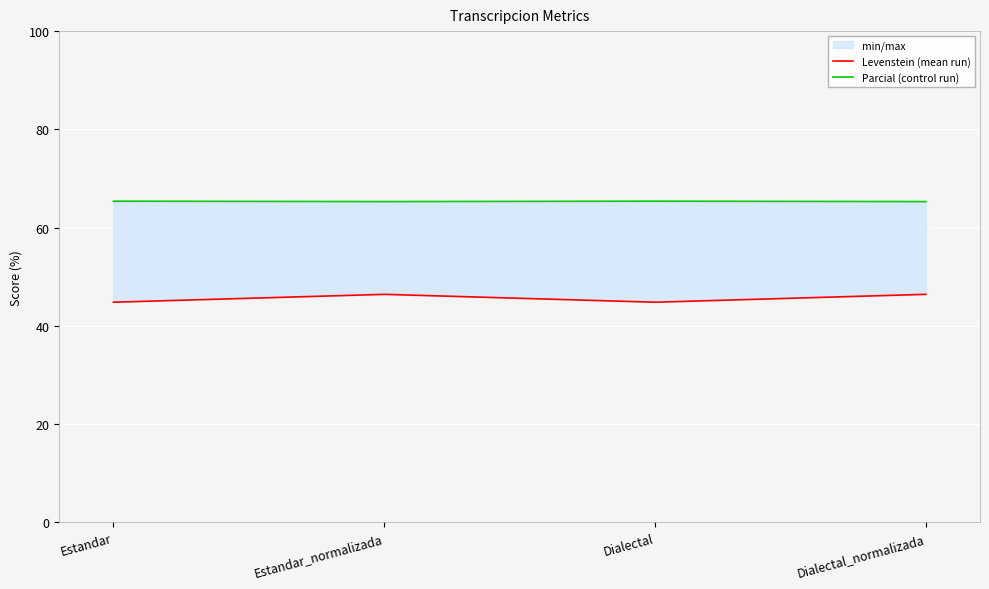

At which category is the sum across all series the highest?

Estandar_normalizada